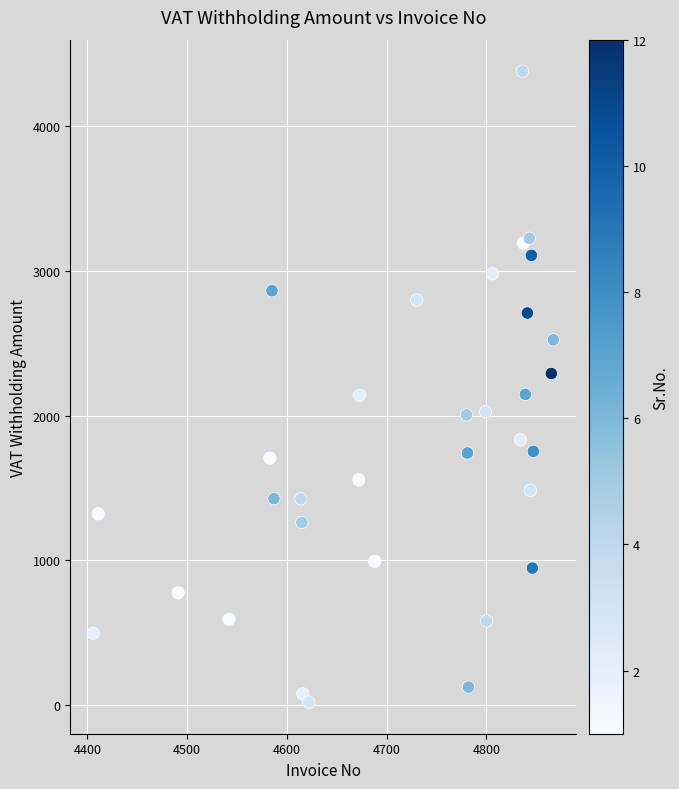

What is the range of Y values (max minus min)?

4358